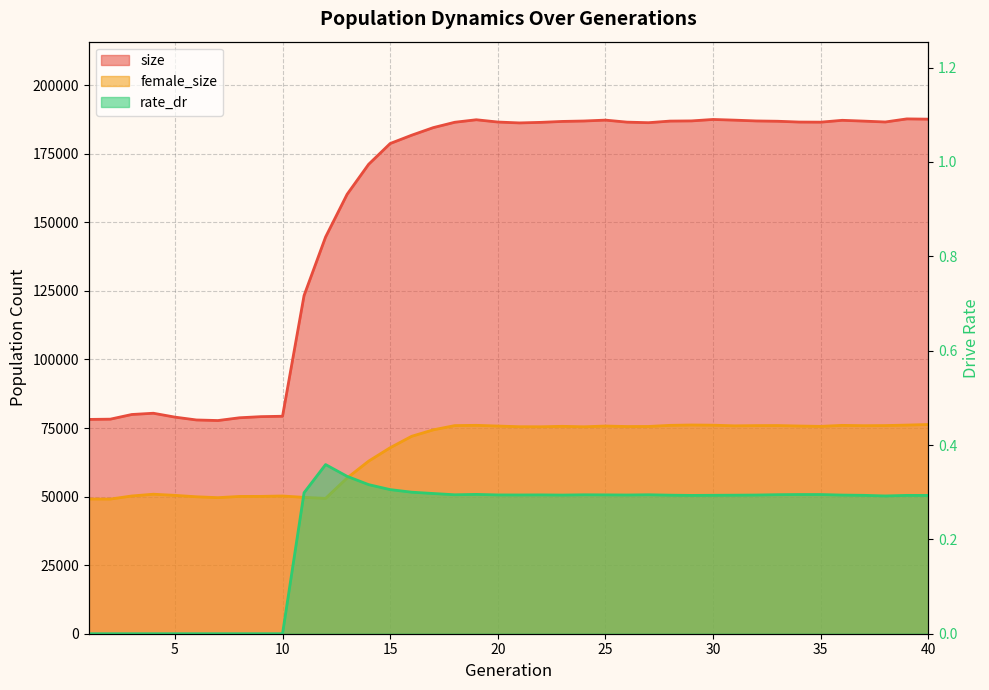

True or false: rate_dr and size intersect in this chart.

False